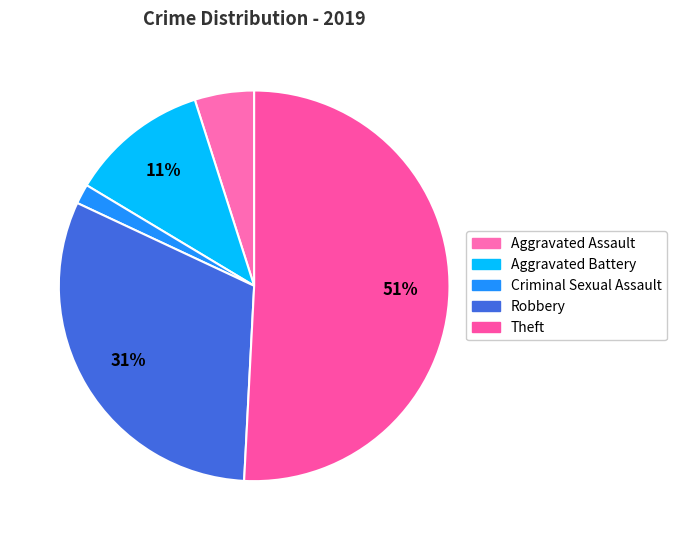

Rank the categories by value from highest to lowest.

Theft, Robbery, Aggravated Battery, Aggravated Assault, Criminal Sexual Assault